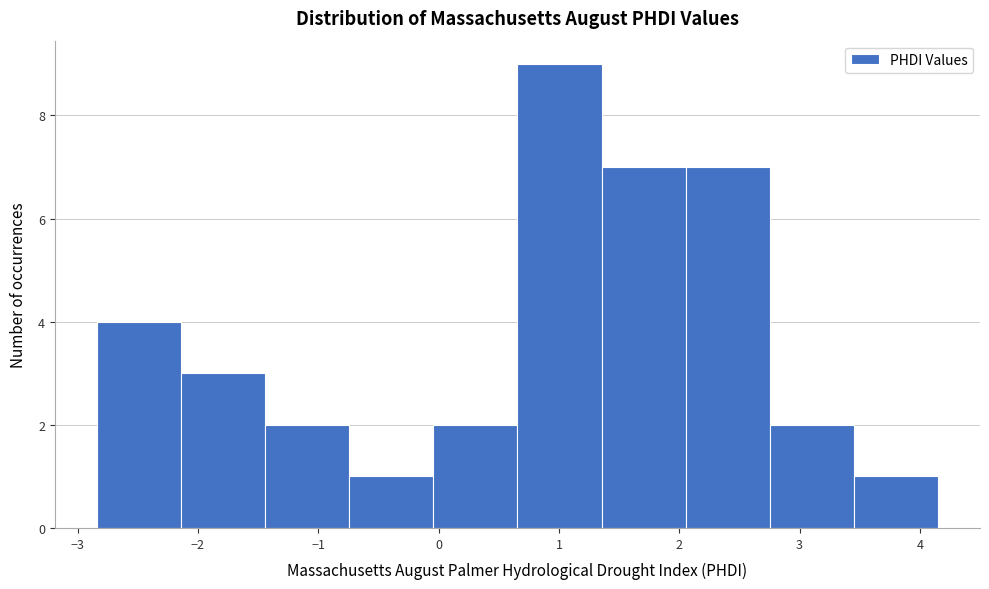

Reading left to right, list every bar in this chart as the range it spans on the x-axis followed by its height. Neither the bar edges nor the heights are printed on the chart, so give them approximately, as read against the axes.

-2.8 to -2.1: 4
-2.1 to -1.4: 3
-1.4 to -0.7: 2
-0.7 to 0.0: 1
0.0 to 0.7: 2
0.7 to 1.4: 9
1.4 to 2.1: 7
2.1 to 2.8: 7
2.8 to 3.5: 2
3.5 to 4.2: 1